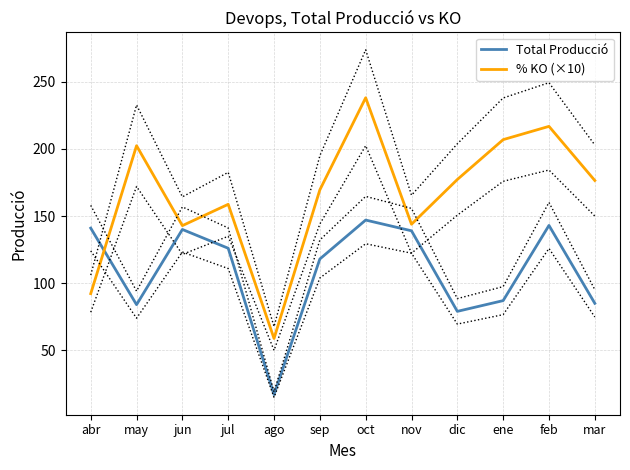

Between jul and may, which is larger?

jul